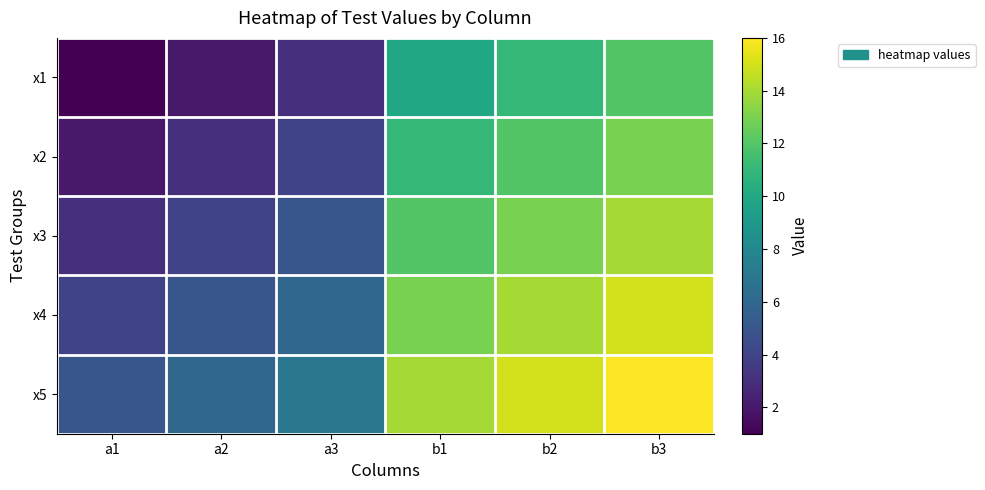

Rank the series by their maximum value, from lowest to highest.

x1, x2, x3, x4, x5